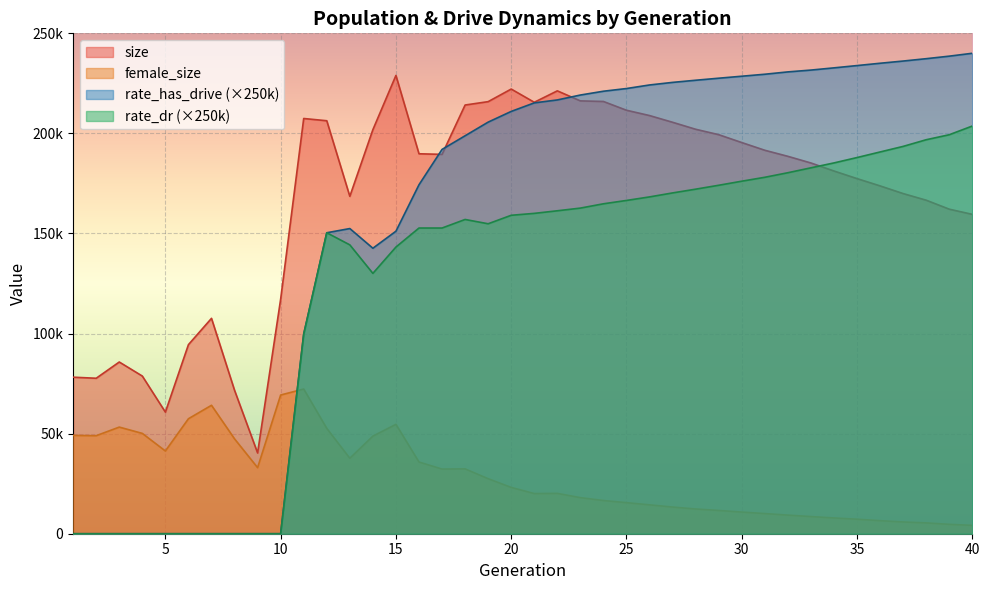

The rate_dr series shows -99095.6 at 8. True or false?

False